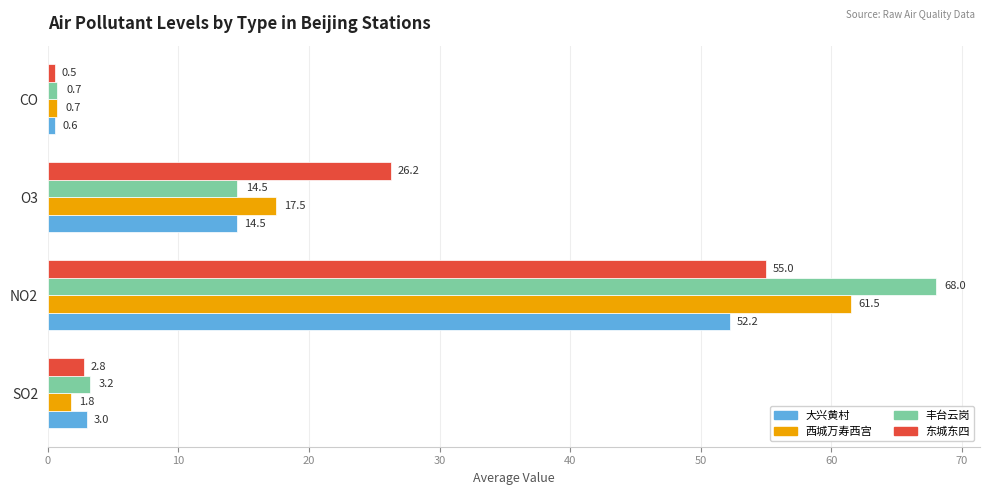

At which category is the sum across all series the highest?

NO2